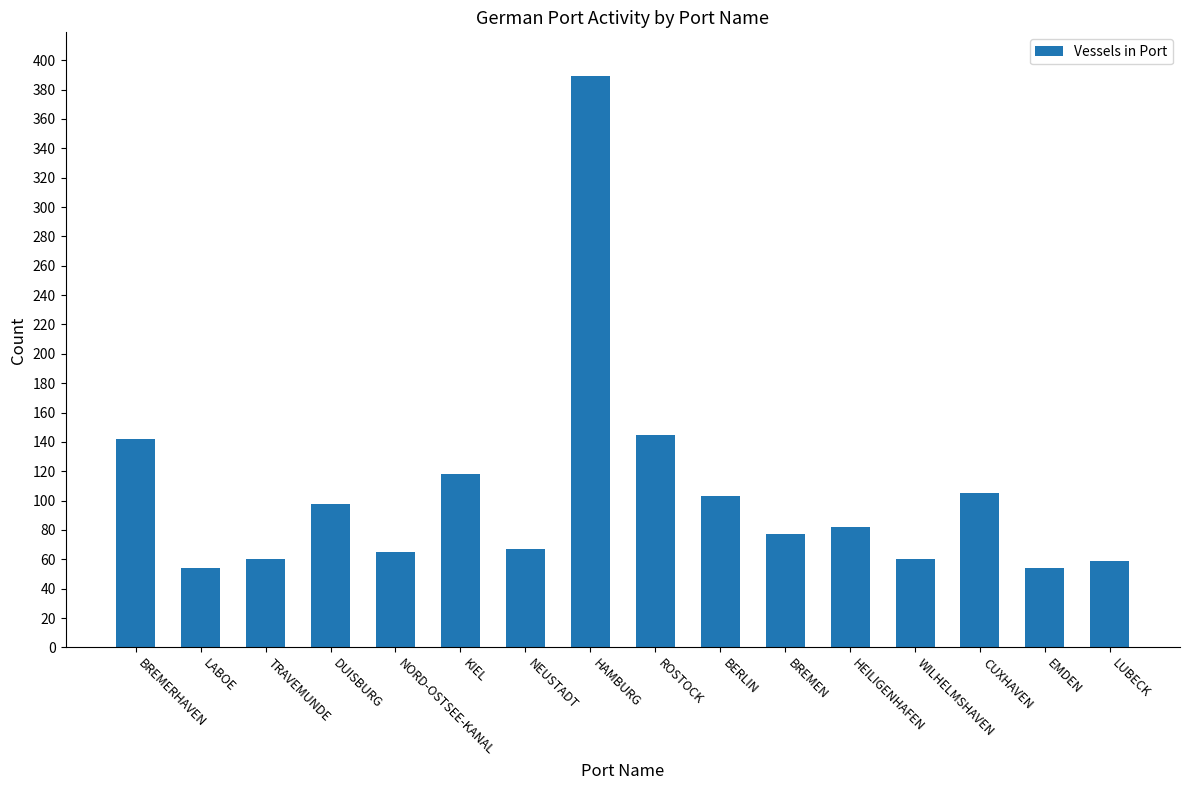

Count the number of data series in this chart.

1